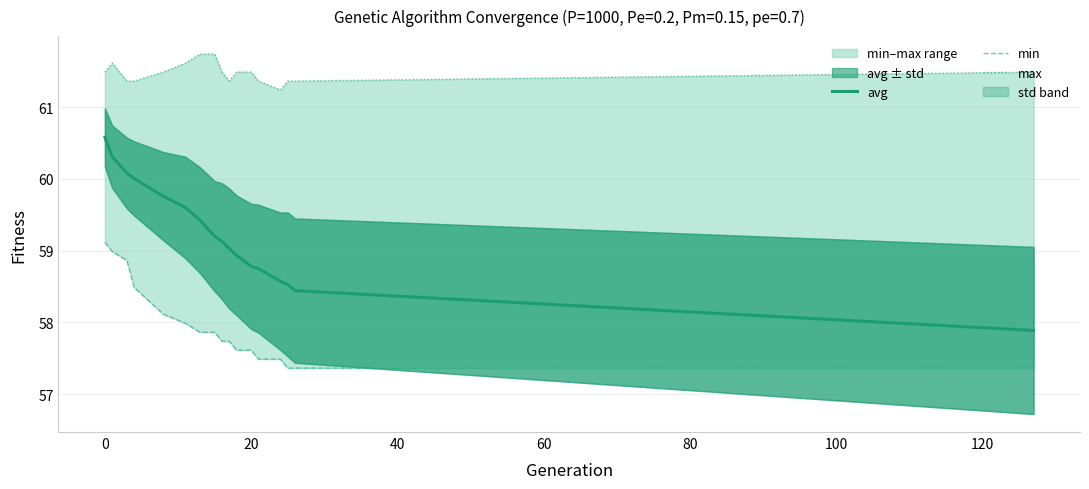

Which series has the largest range (max minus min)?

avg